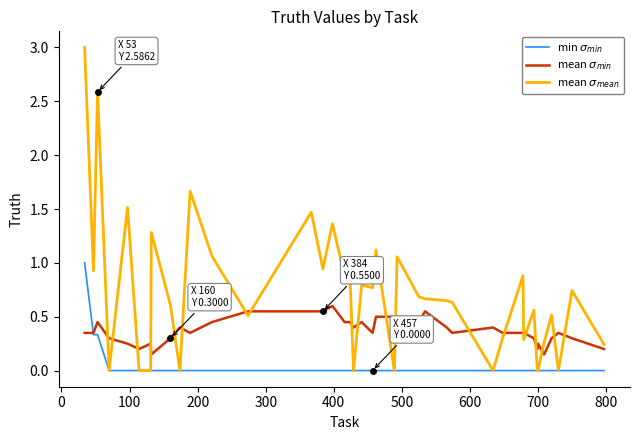

What is the maximum value shown in the chart?

3.0